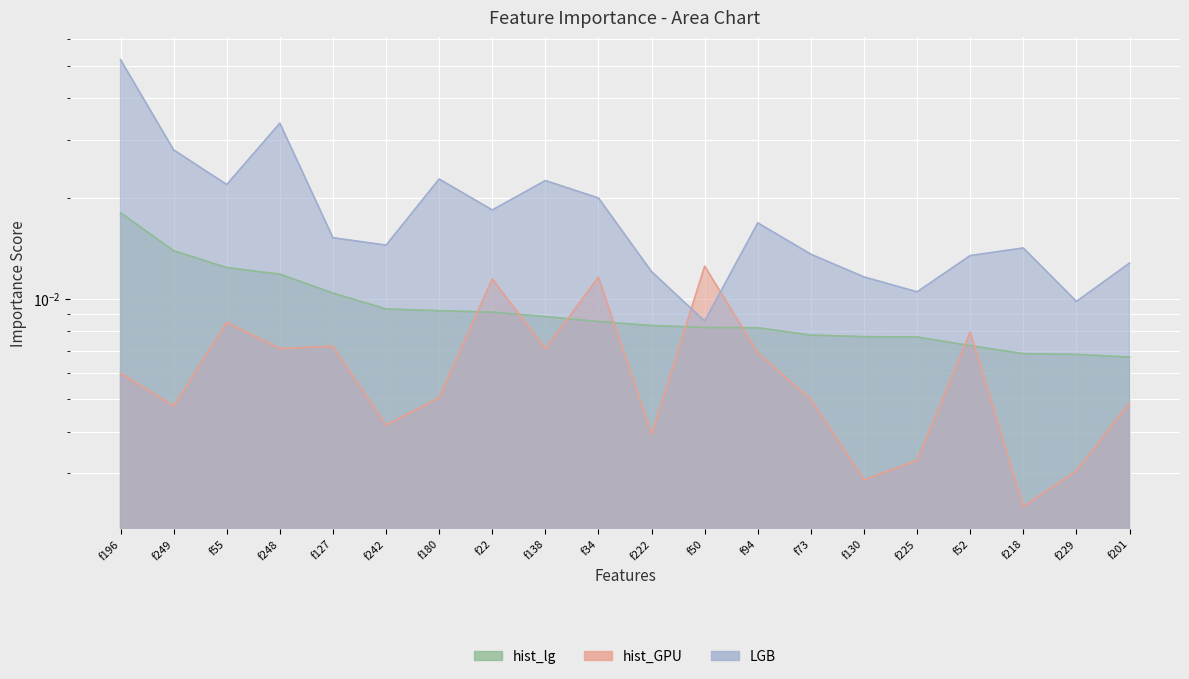

Is the value of hist_GPU at f55 greater than the value of LGB at f222?

No